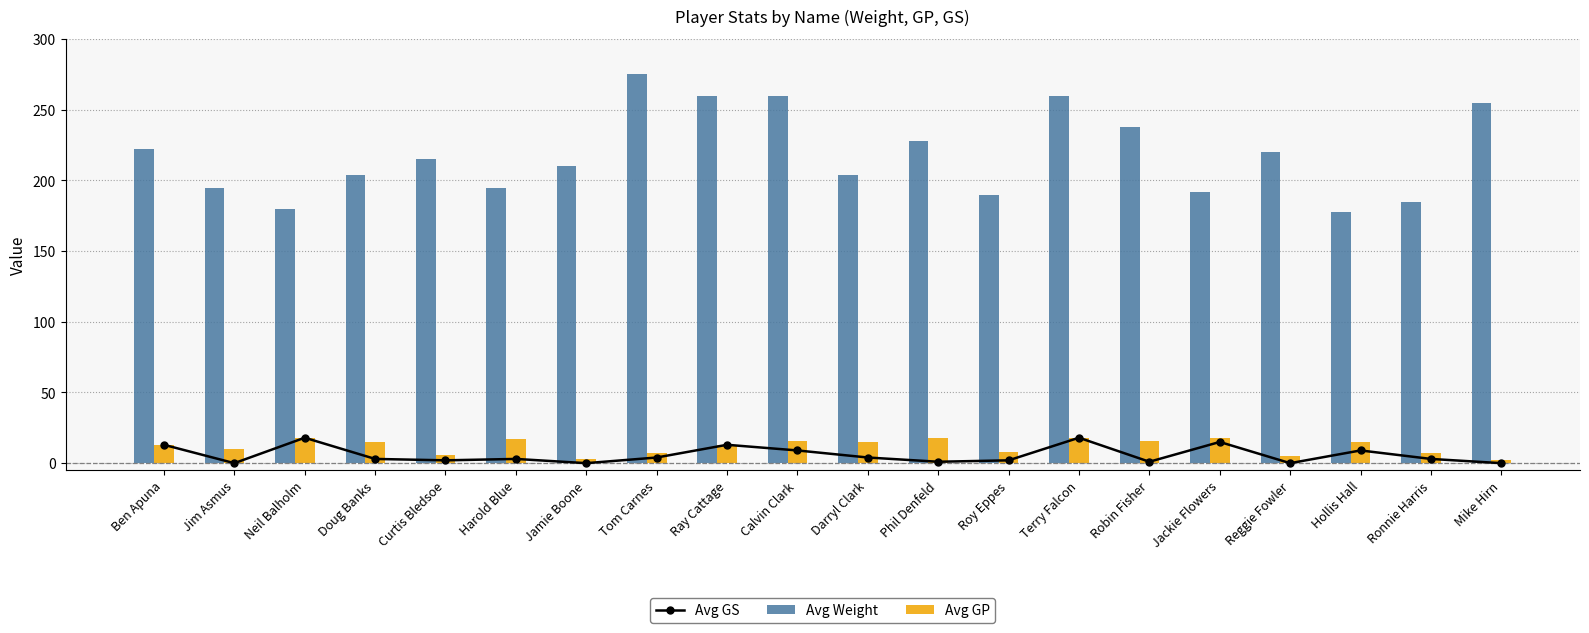

What is the spread (max minus min) of values at Harold Blue?

192